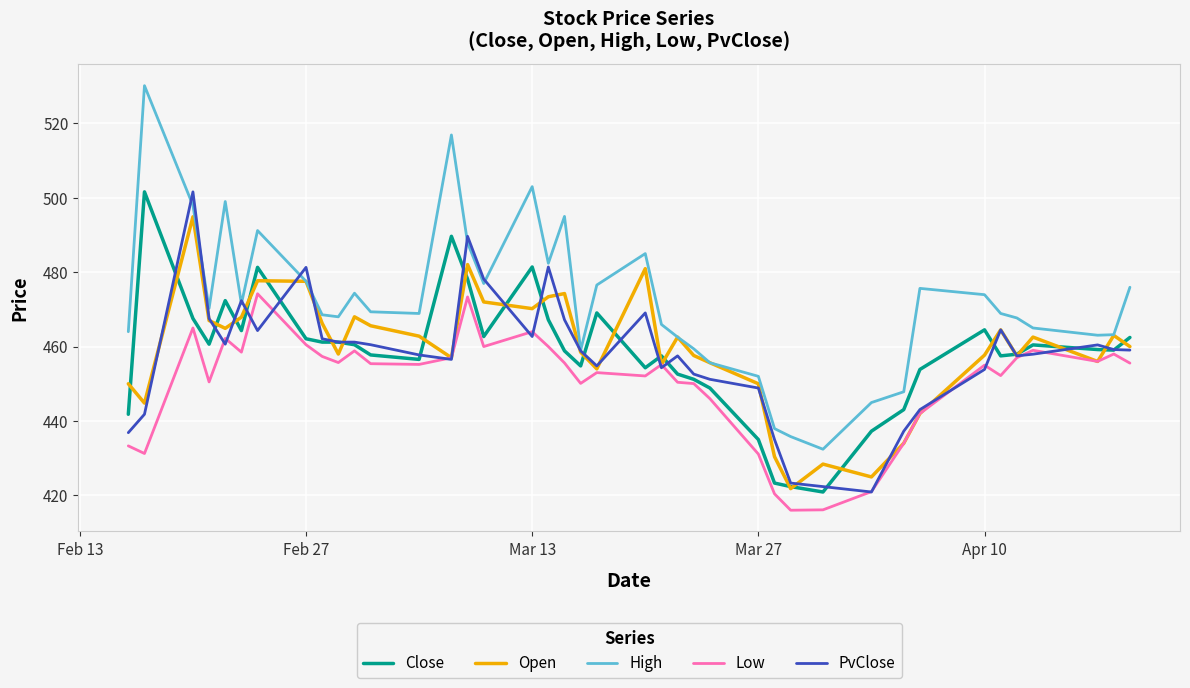

Which series has the largest range (max minus min)?

High